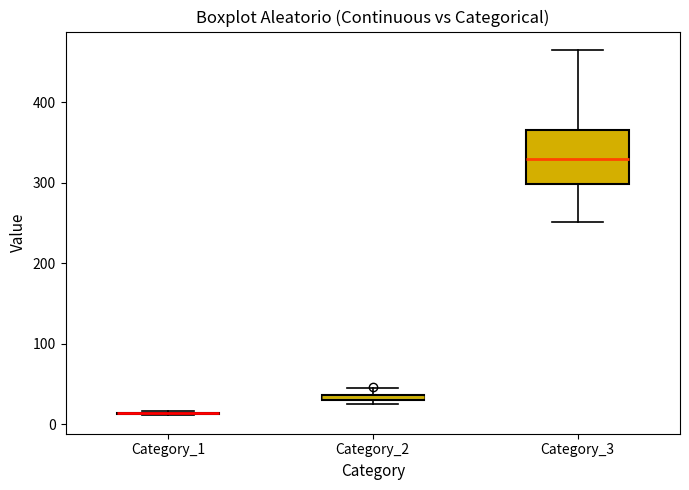

Comparing the boxes themselves (not the whiskers), which one is the tallest?

Category_3